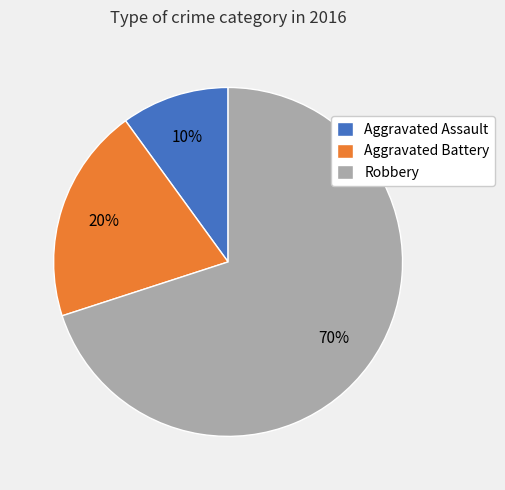

What is the largest slice in the pie chart?

Robbery